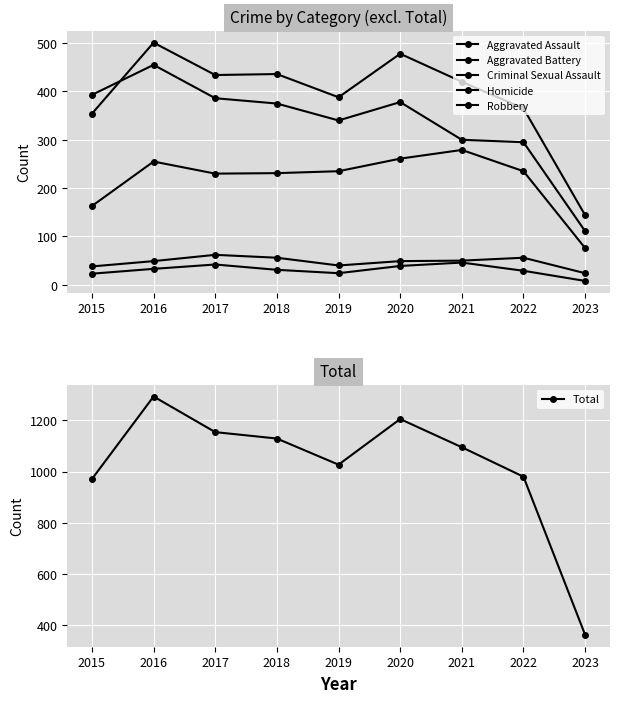

At 2020, list the series in order from largest to smallest.

Total, Aggravated Battery, Robbery, Aggravated Assault, Criminal Sexual Assault, Homicide